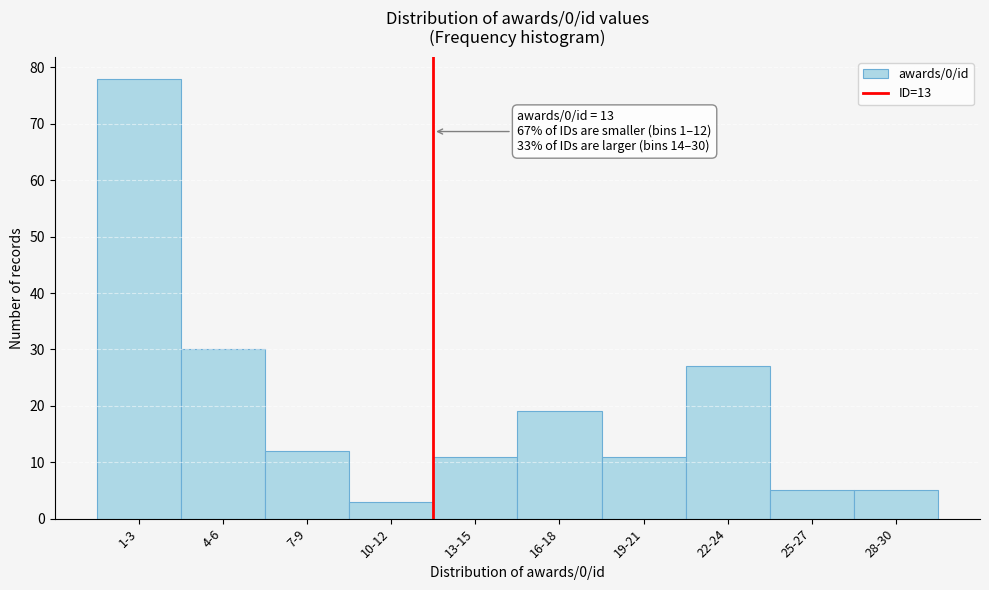

Reading right to left, transcribe all the data shown in this chart.

5	5	27	11	19	11	3	12	30	78